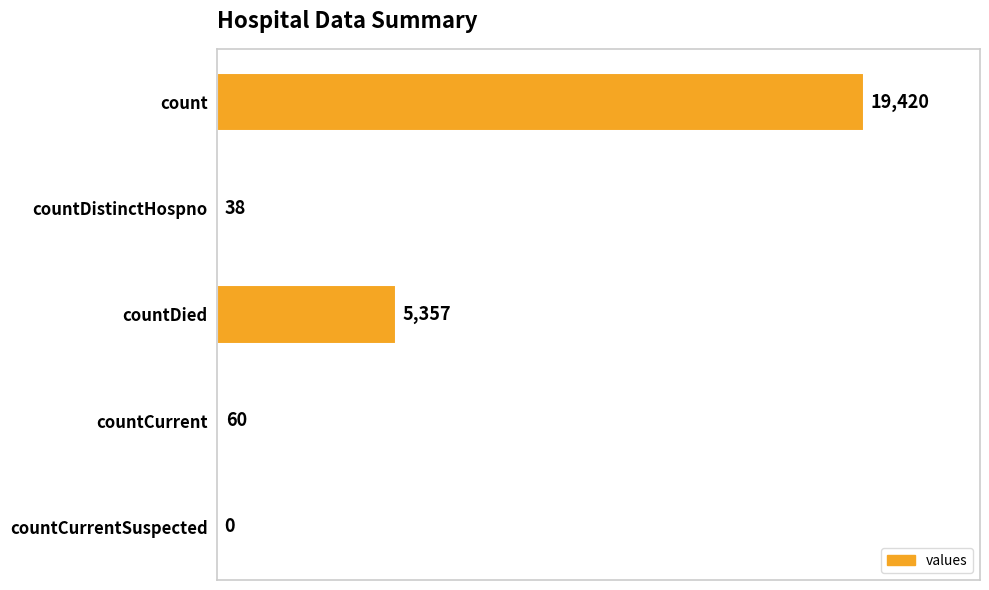

Count the number of data series in this chart.

1